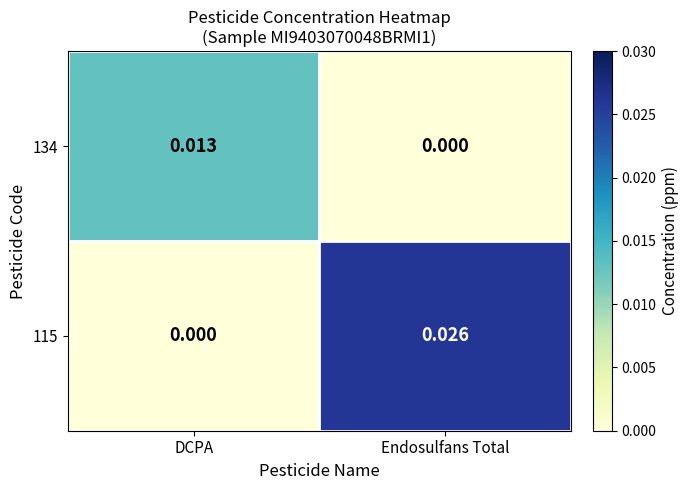

Which series changed the most between DCPA and Endosulfans Total?

115